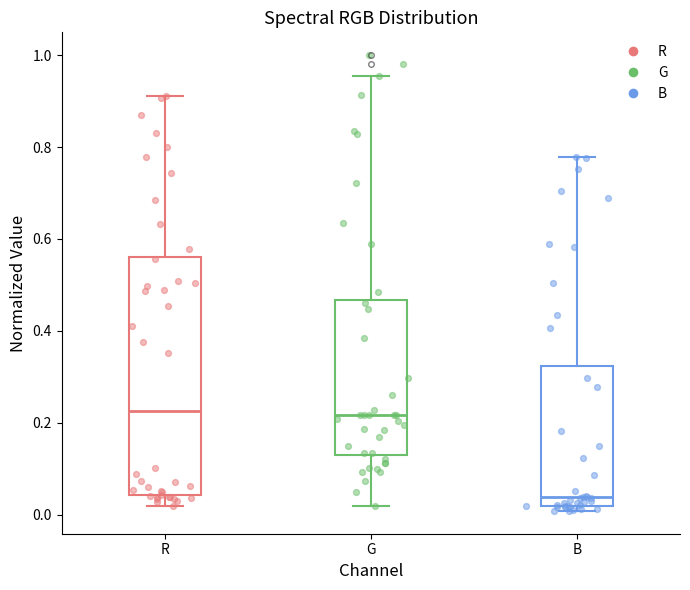

Reading left to right, read every box against the y-axis: the position of its median line, the range the box covers, and the ends of its whiskers. The values are not printed on the chart, so give them approximately, as read against the axis.

R: median 0.22, box 0.04 to 0.56, whiskers 0.02 to 0.92
G: median 0.22, box 0.14 to 0.46, whiskers 0.02 to 0.96
B: median 0.04, box 0.02 to 0.32, whiskers 0.00 to 0.78